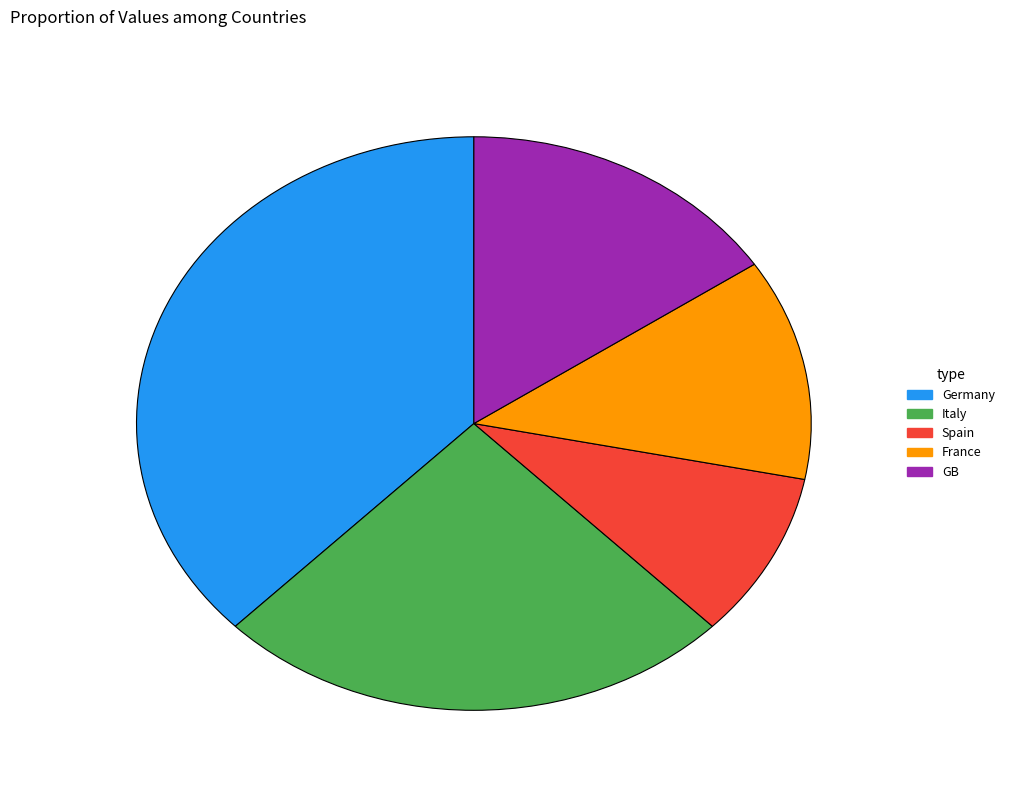

Is there a majority slice in this chart?

No